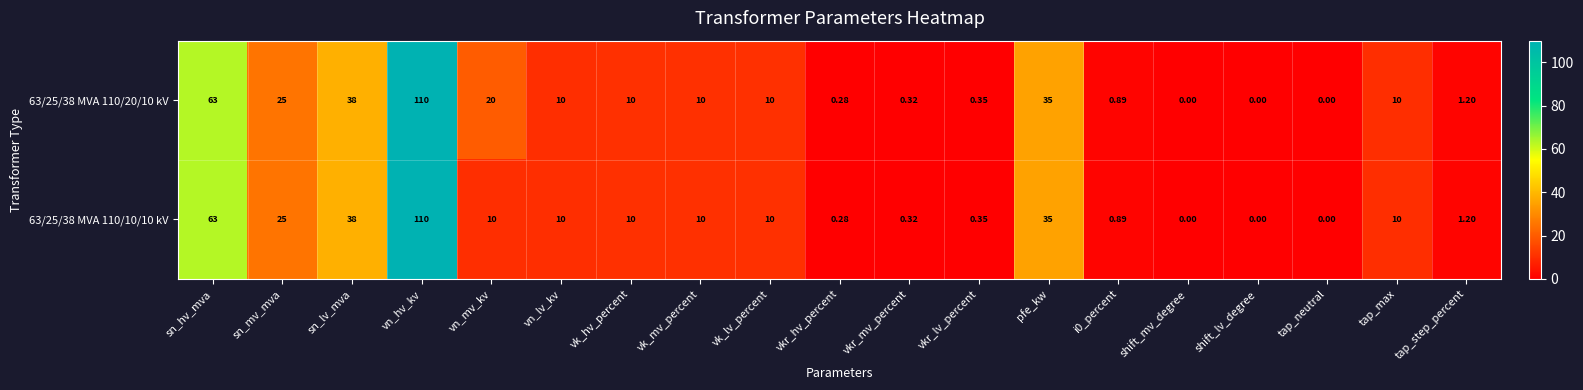

At which category is the sum across all series the highest?

vn_hv_kv